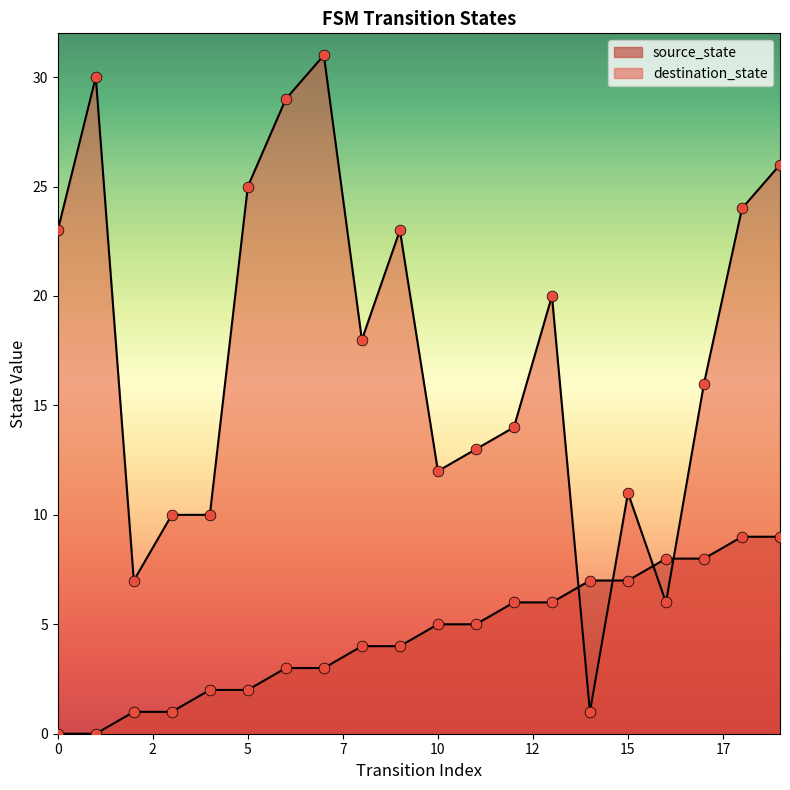

Which series reaches the minimum Y coordinate?

source_state